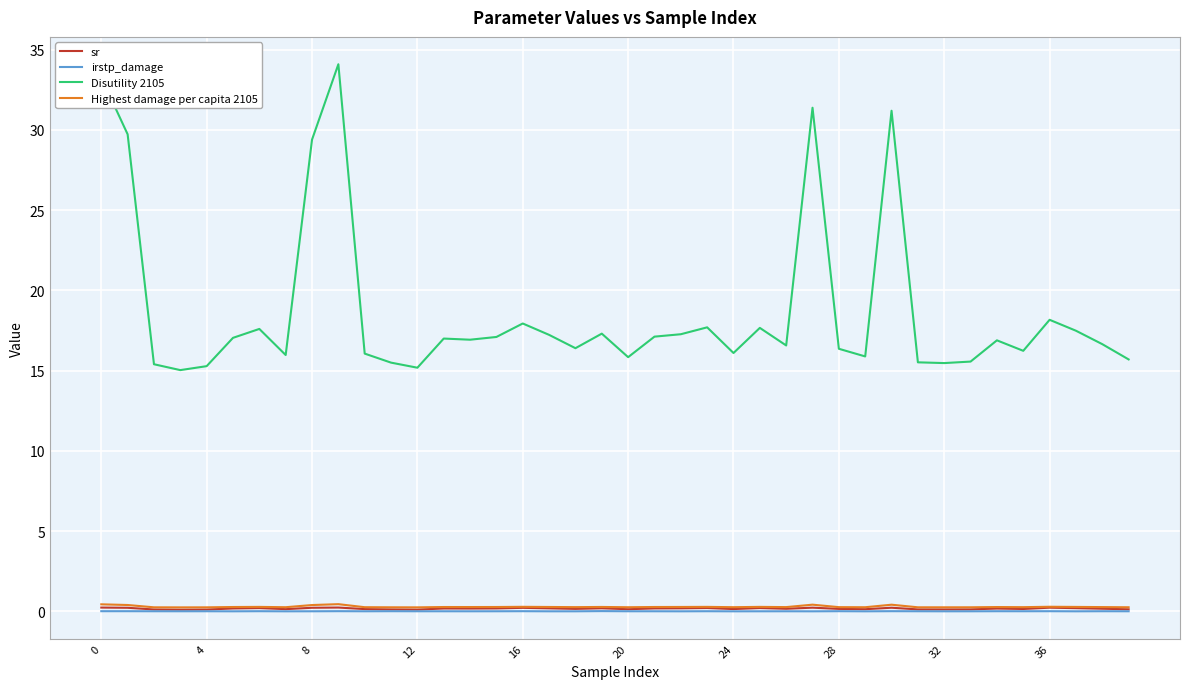

Which series has the largest total across all categories?

Disutility 2105